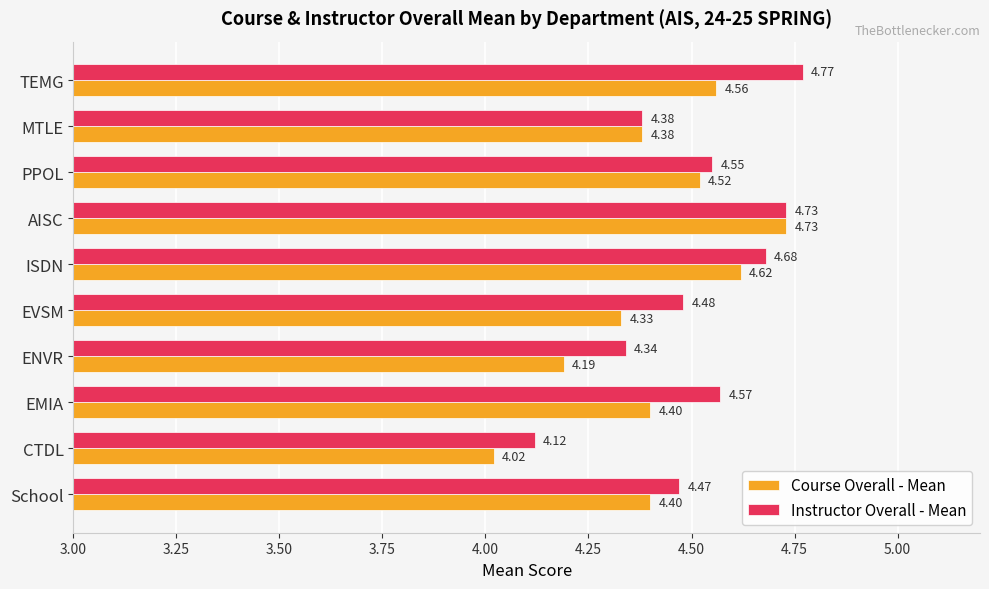

List the series in order of their peak value, lowest first.

Course Overall - Mean, Instructor Overall - Mean